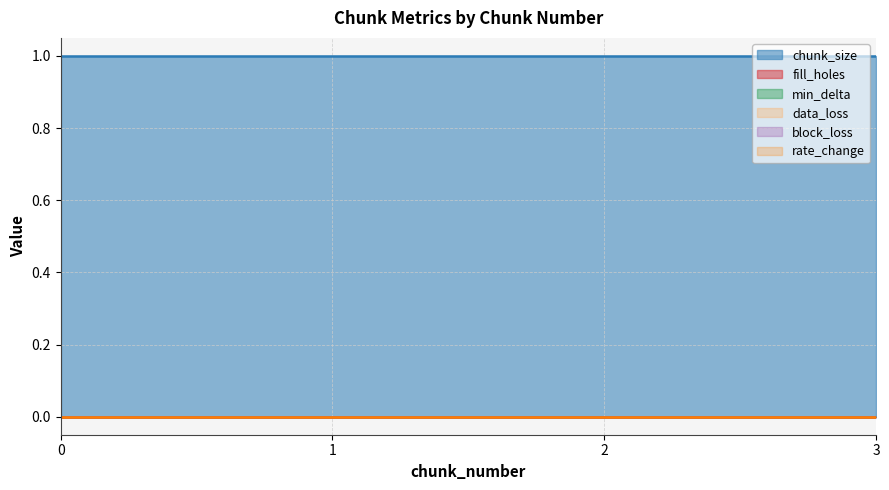

Count the number of data series in this chart.

6